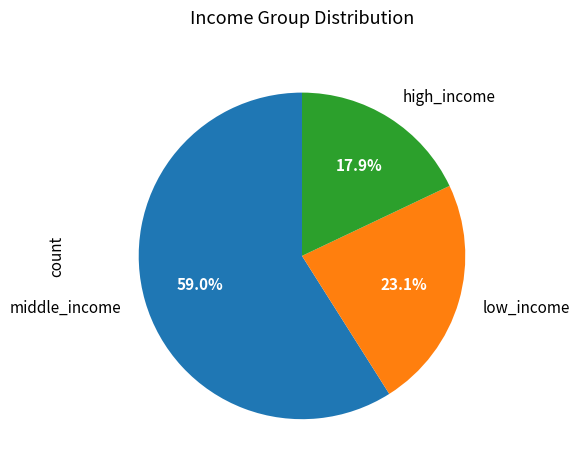

Is there a majority slice in this chart?

Yes